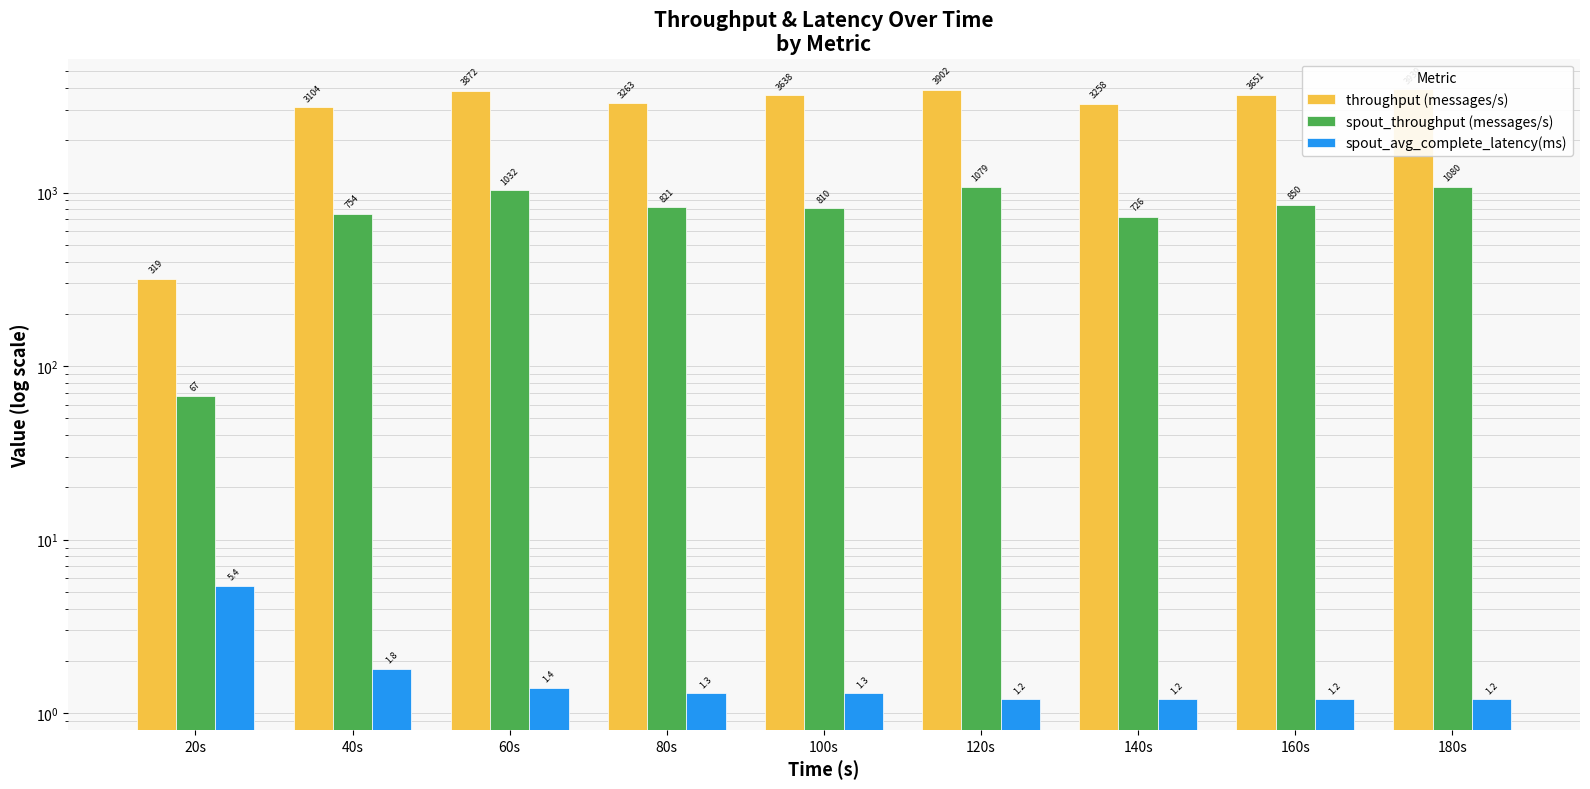

True or false: spout_throughput (messages/s) has a value of 1290.6 at 140s.

False